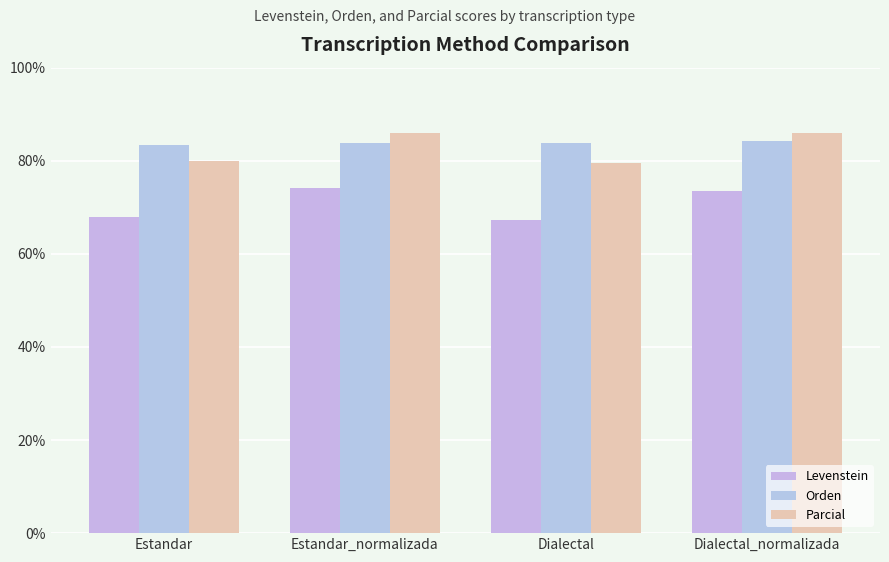

Reading right to left, what are all the values shown in this chart?

Levenstein: Dialectal_normalizada=73.4	Dialectal=67.2	Estandar_normalizada=74.2	Estandar=68.0
Orden: Dialectal_normalizada=84.2	Dialectal=83.7	Estandar_normalizada=83.9	Estandar=83.5
Parcial: Dialectal_normalizada=85.9	Dialectal=79.5	Estandar_normalizada=85.9	Estandar=79.9